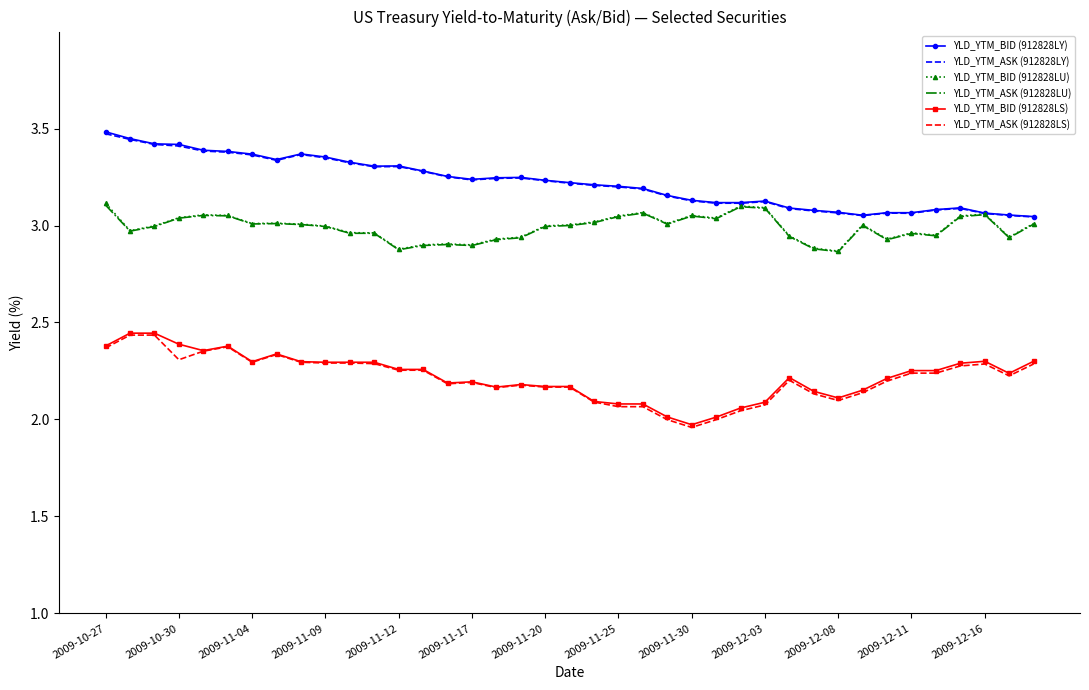

What is the maximum value shown in the chart?

3.5